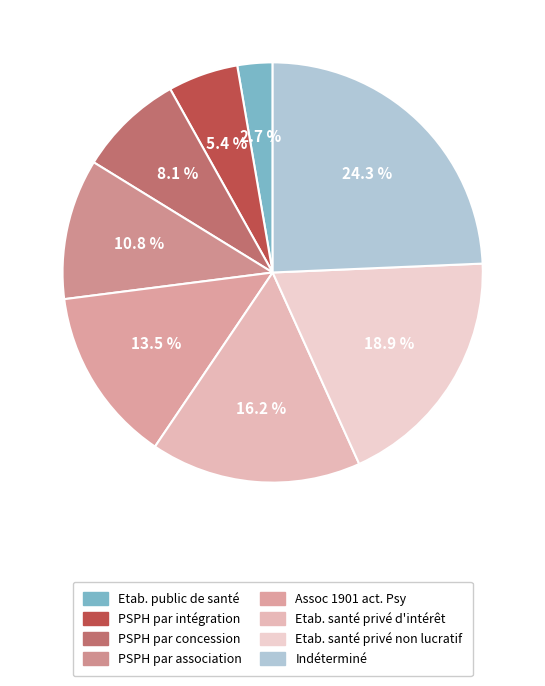

Count the number of slices in the pie.

8